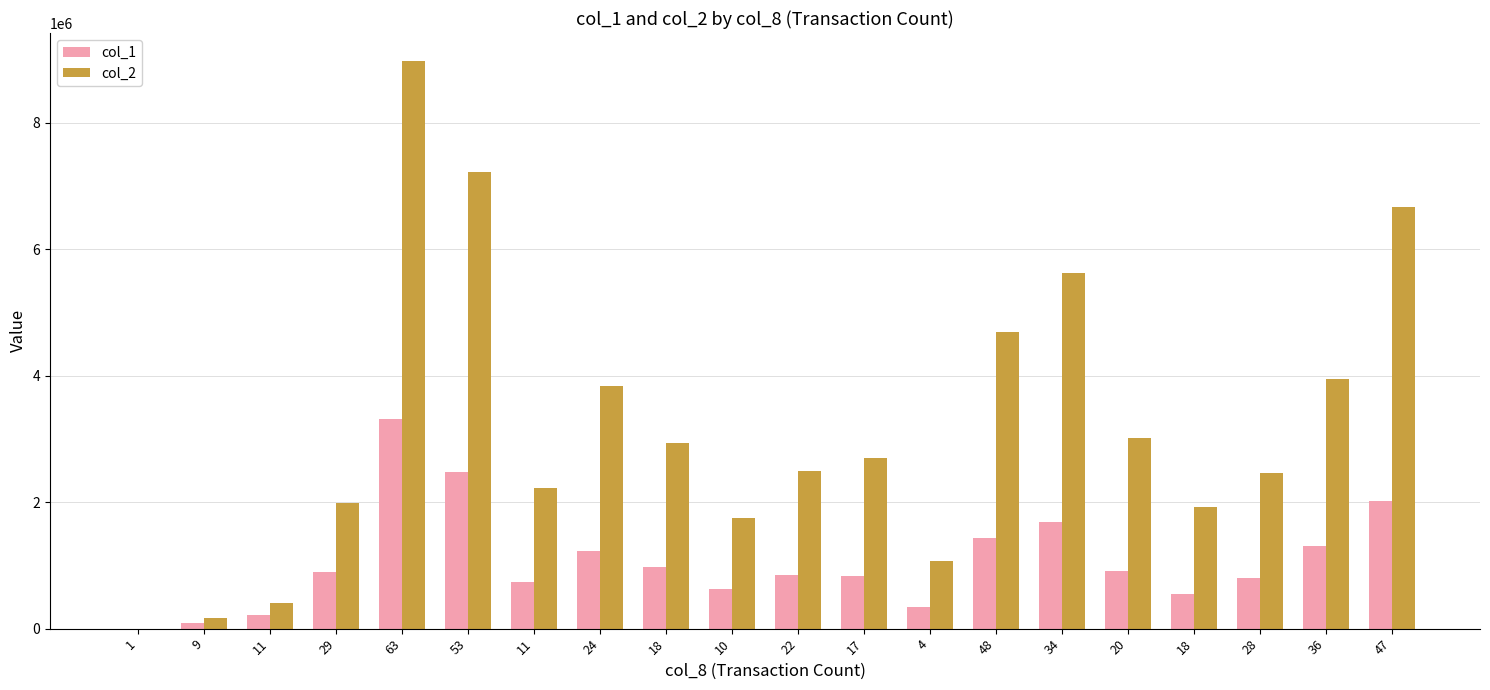

How many groups of bars are there?

20